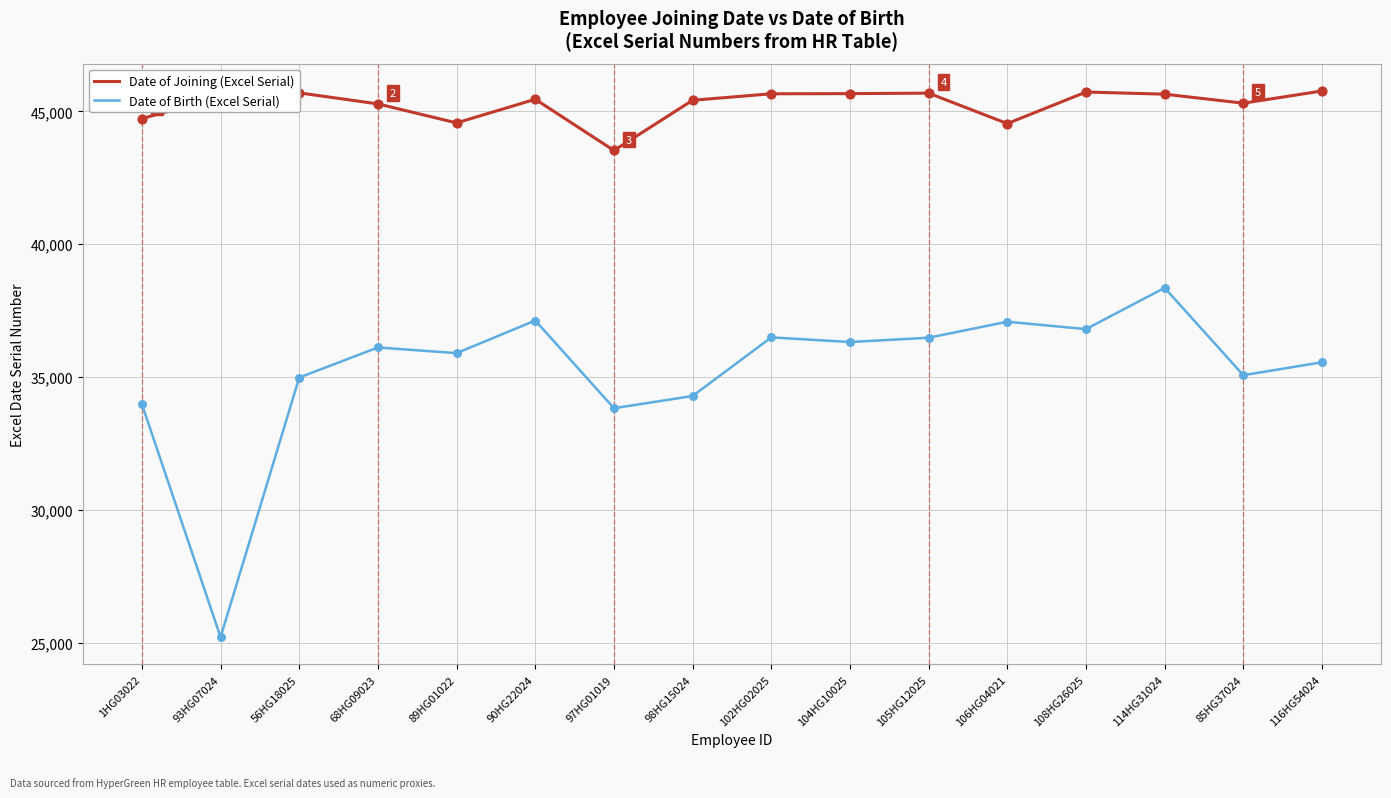

What are all the series names shown in the legend?

Date of Joining (Excel Serial), Date of Birth (Excel Serial)